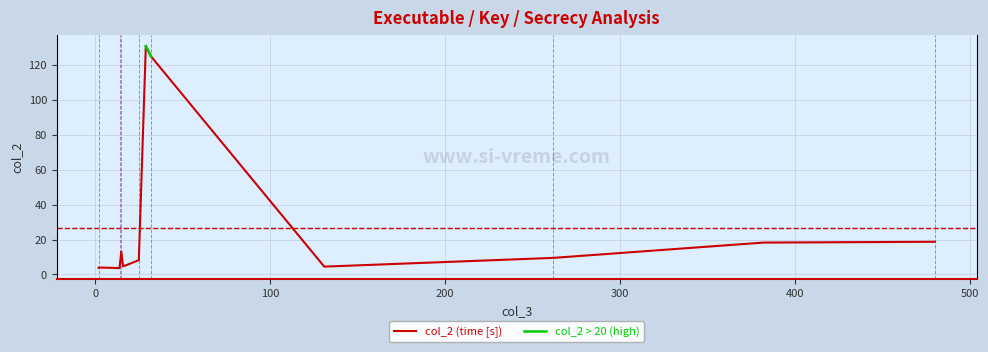

How many interior local peaks does the col_2 (time [s]) series have?

3